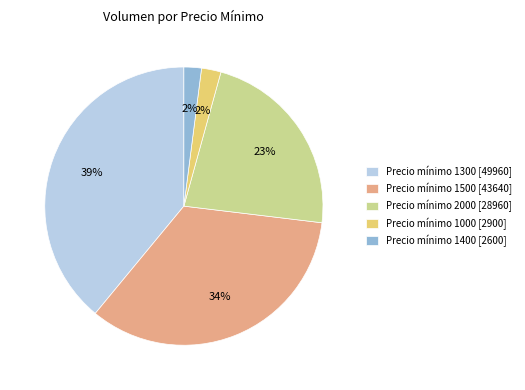

What percentage is the Precio mínimo 2000 [28960] slice, to the nearest percent?

23%